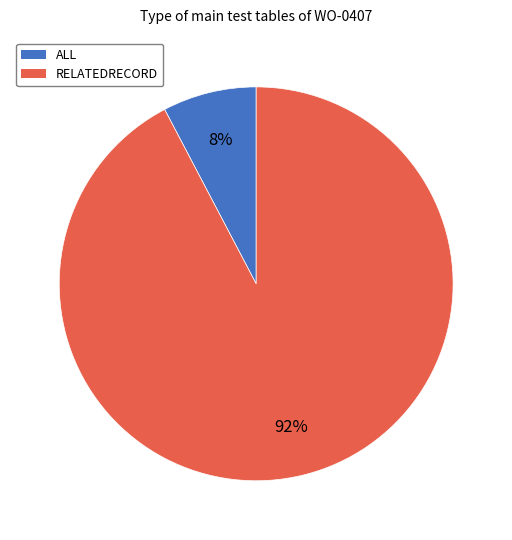

To the nearest percent, what is the average slice percentage?

50%